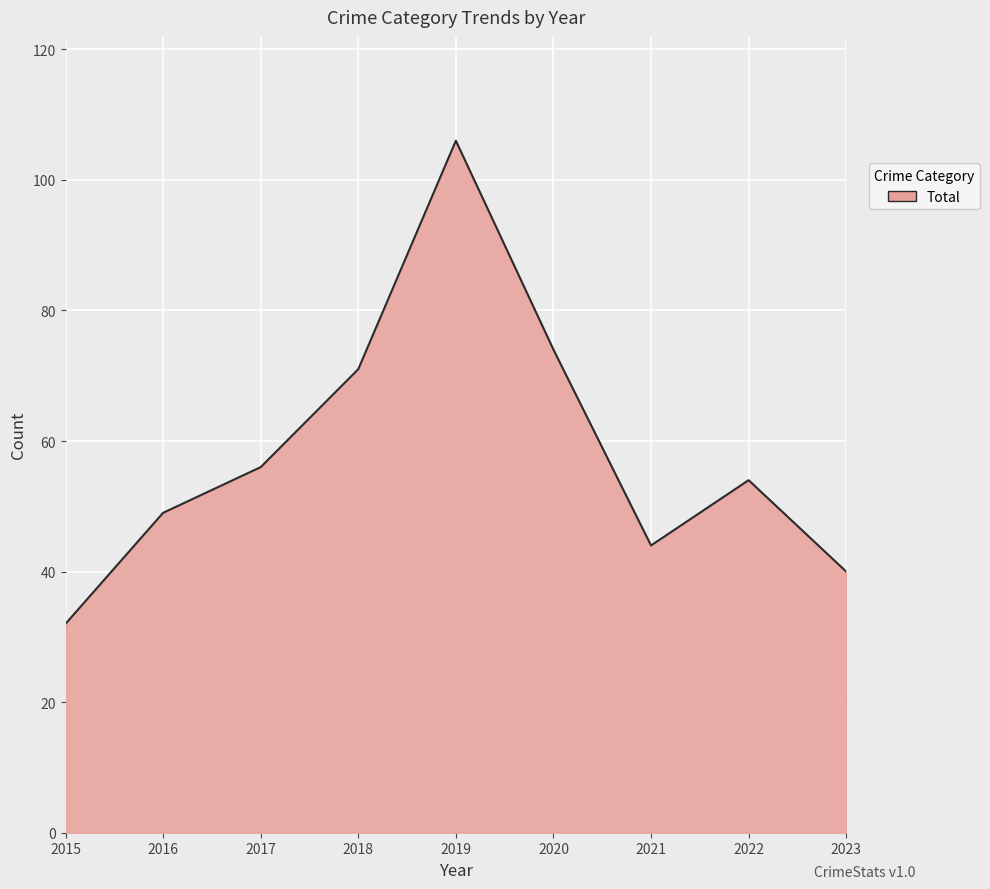

At which label is the value closest to 69?

2018